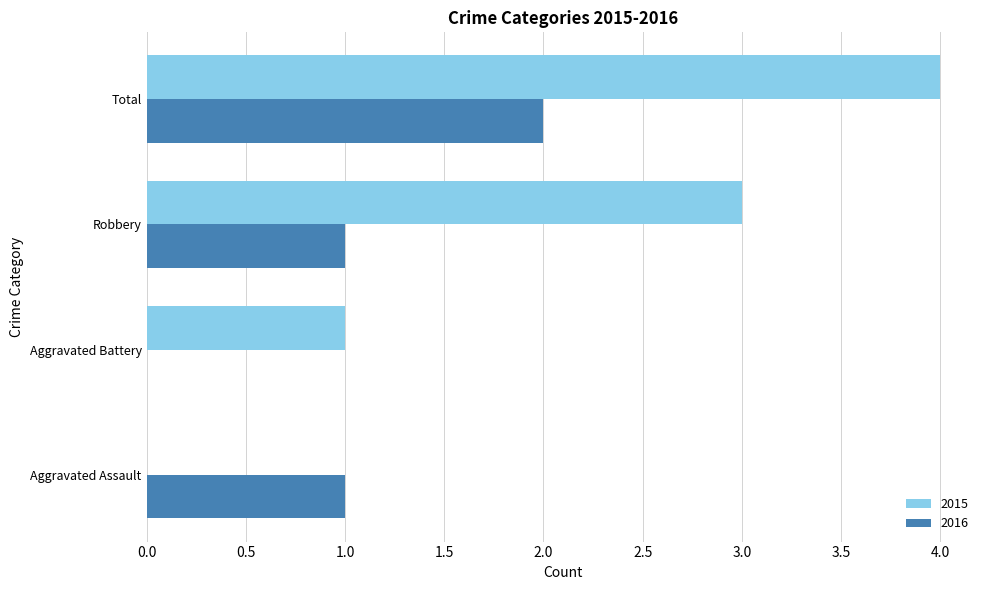

What is the maximum value shown in the chart?

4